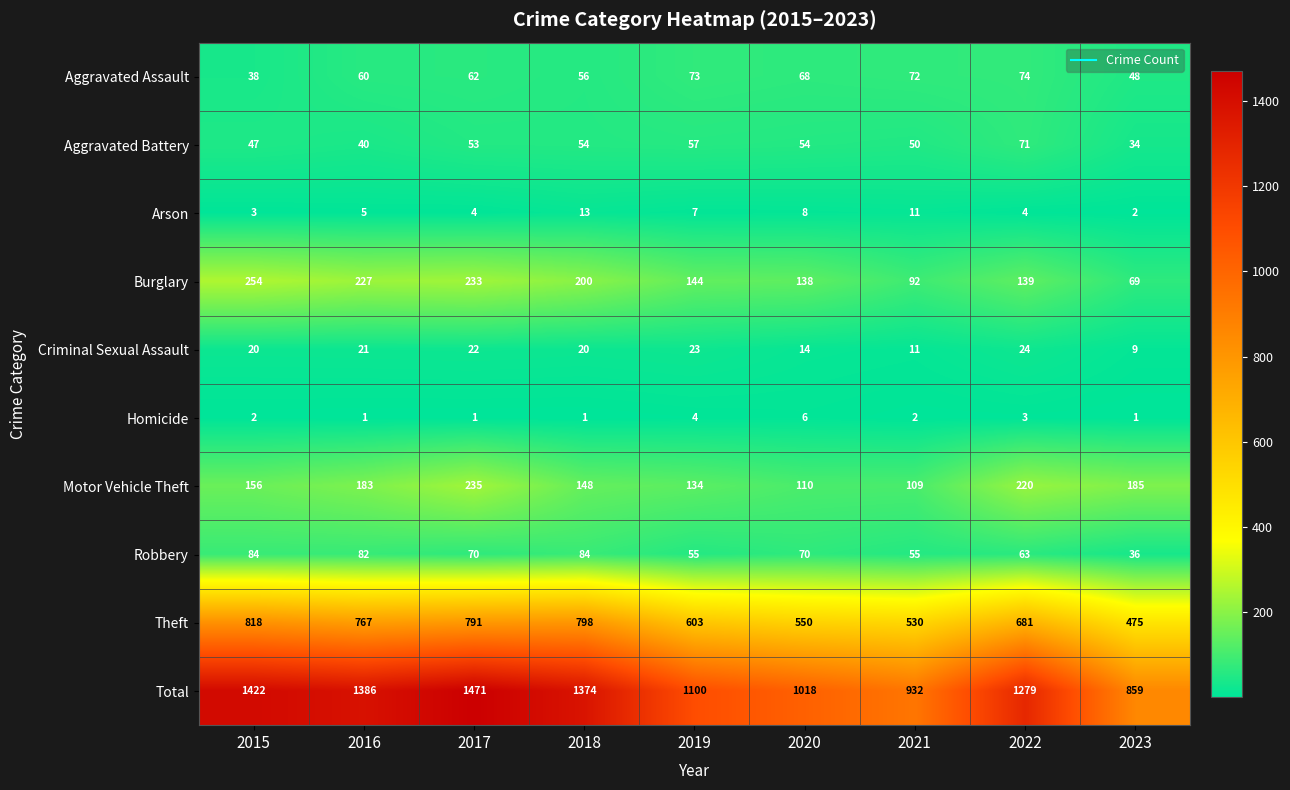

At how many categories does at least one series exceed 189?

9